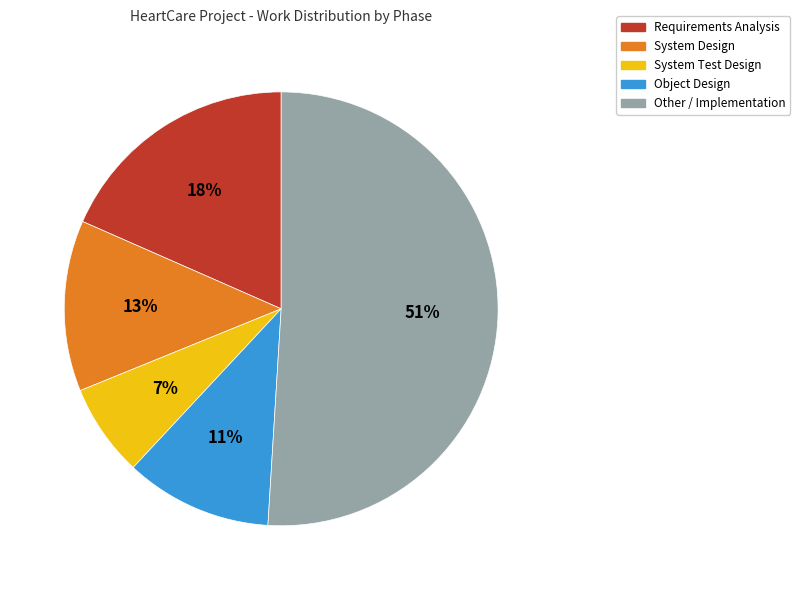

Is the sum of Requirements Analysis and System Design greater than half?

No